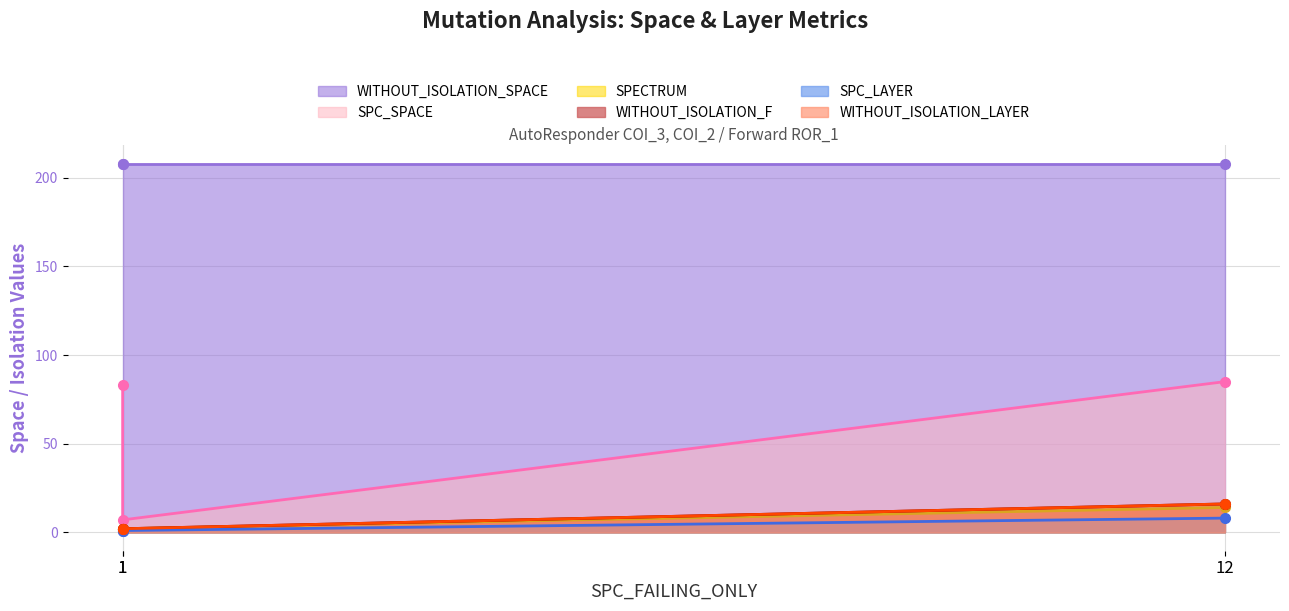

The SPC_LAYER series shows 19 at 12. True or false?

False